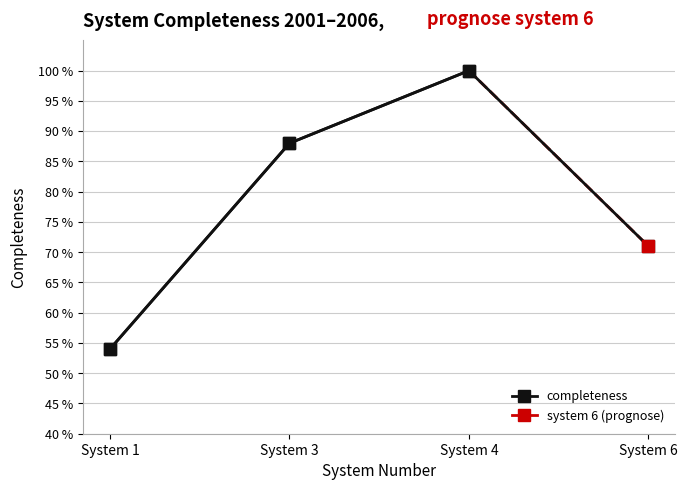

What is the difference between the values at System 1 and System 3?

0.3